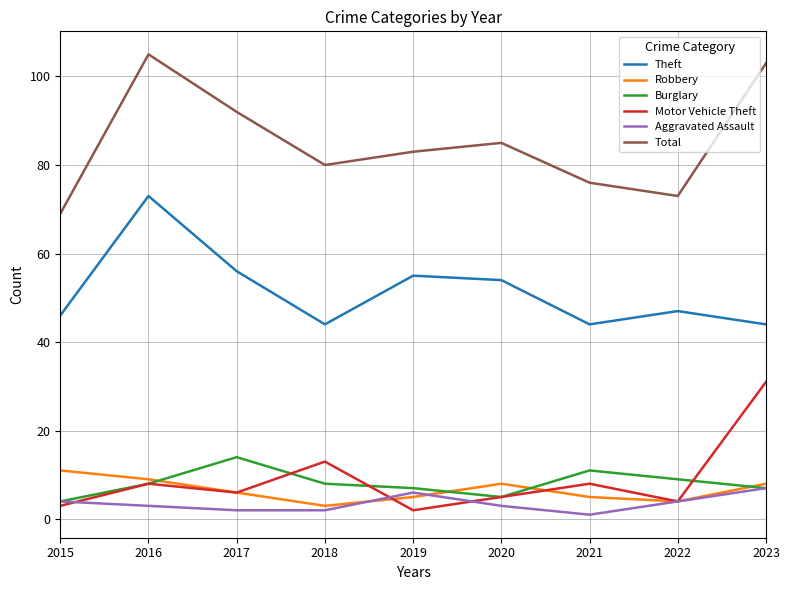

True or false: Robbery and Total intersect in this chart.

False